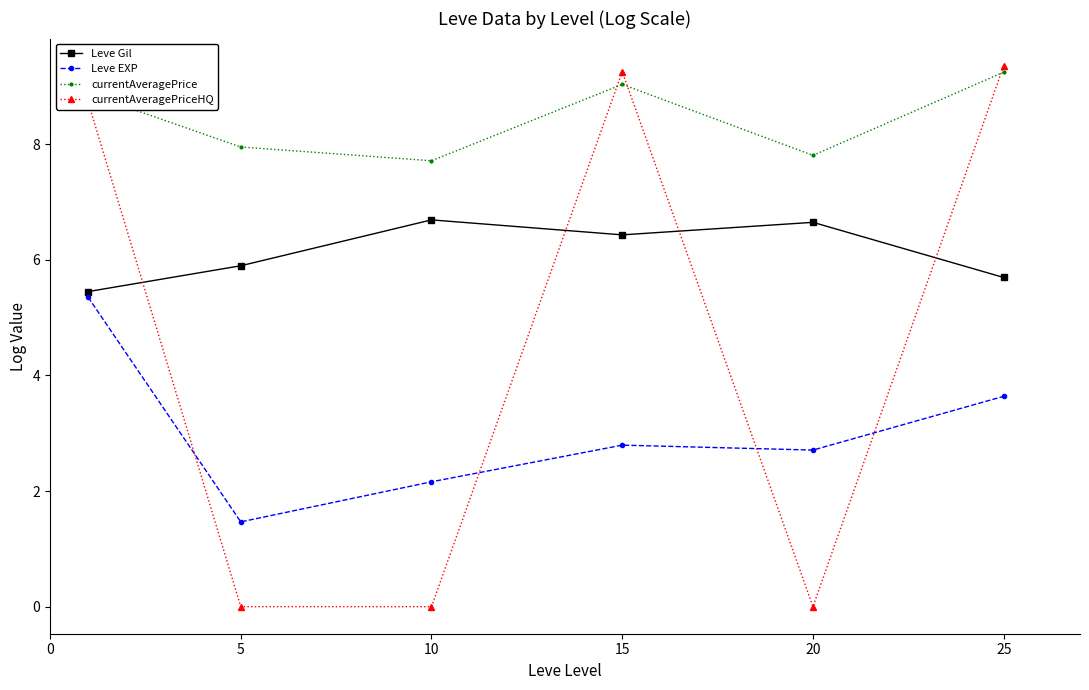

How many values in the Leve Gil series are below 6?

3